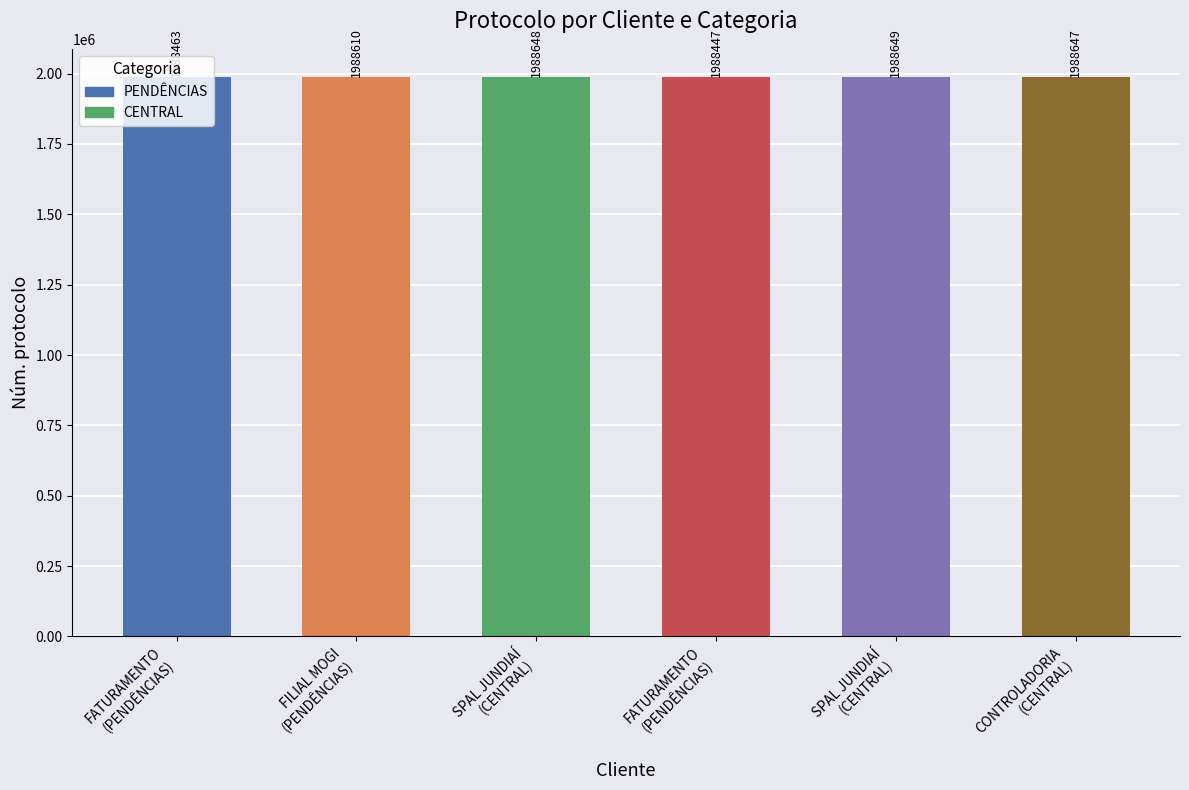

What is the difference between the second highest and minimum values?

201